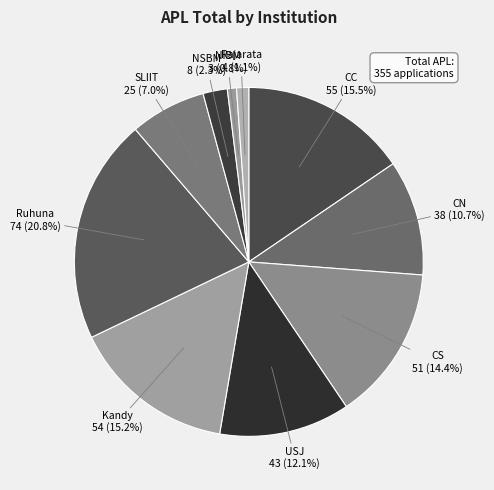

What portion of the pie excludes CN?

89.3%